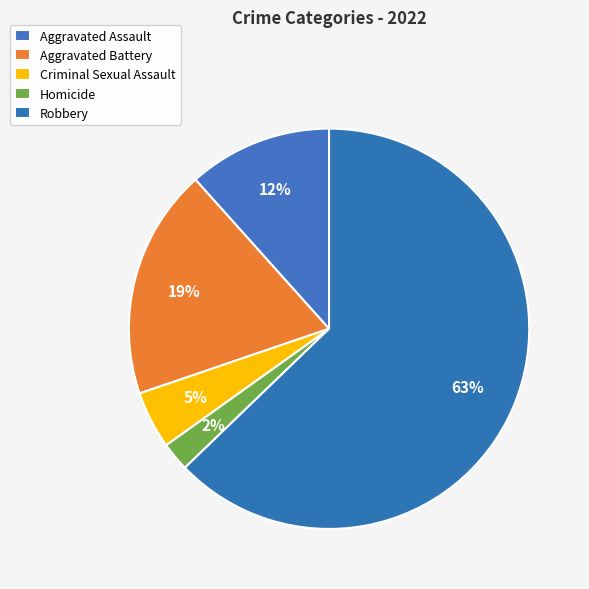

What is the smallest slice in the pie chart?

Homicide